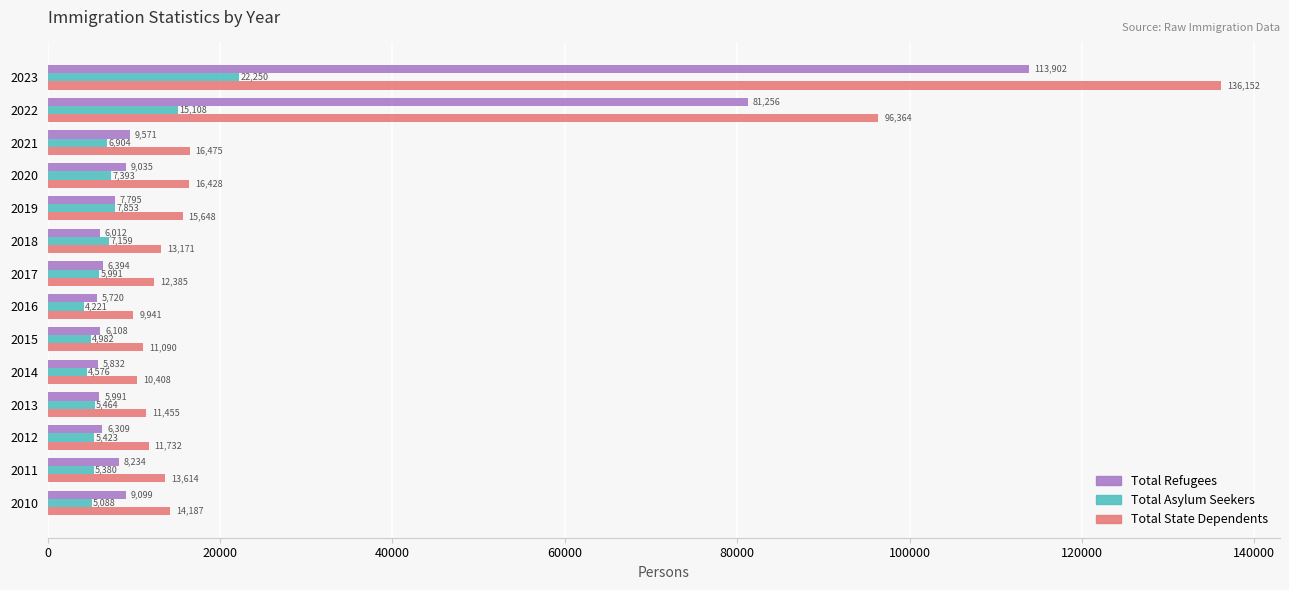

Count the number of categories in the chart.

14